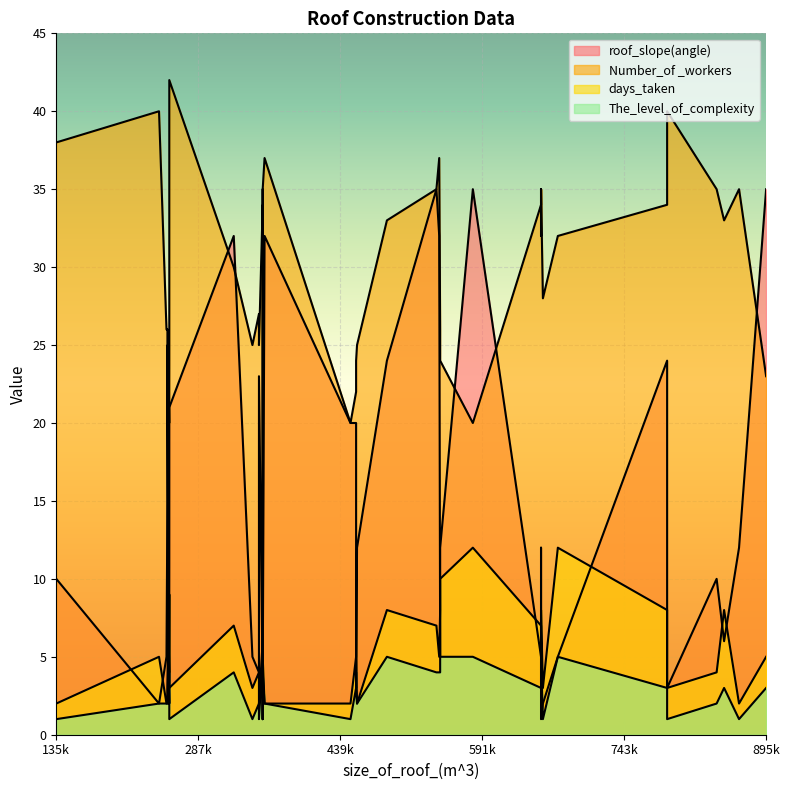

What is the maximum value shown in the chart?

42